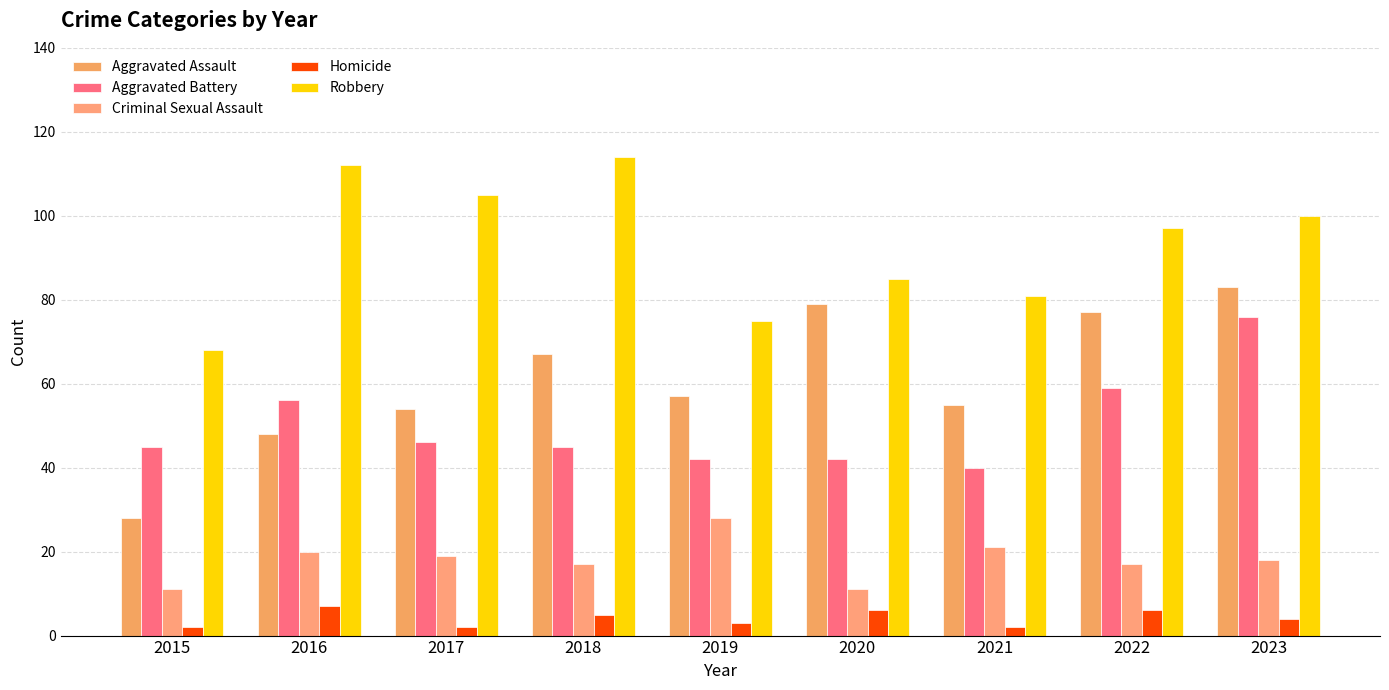

The Criminal Sexual Assault series shows 11 at 2015. True or false?

True